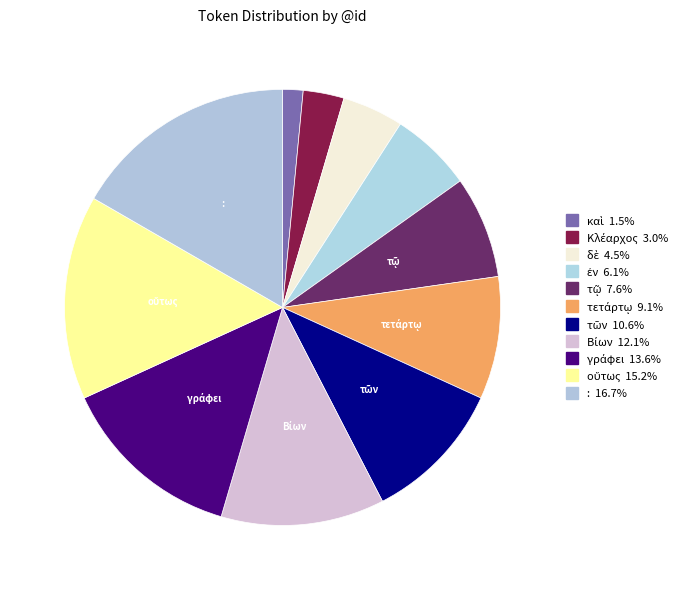

Is there any slice that represents more than half of the pie?

No